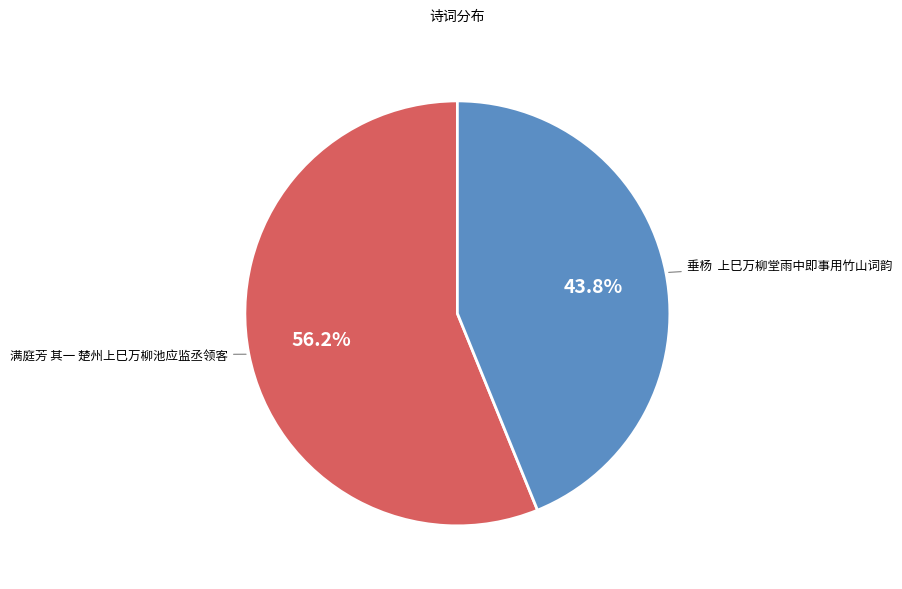

What percentage is NOT represented by 垂杨 上巳万柳堂雨中即事用竹山词韵?

56.2%